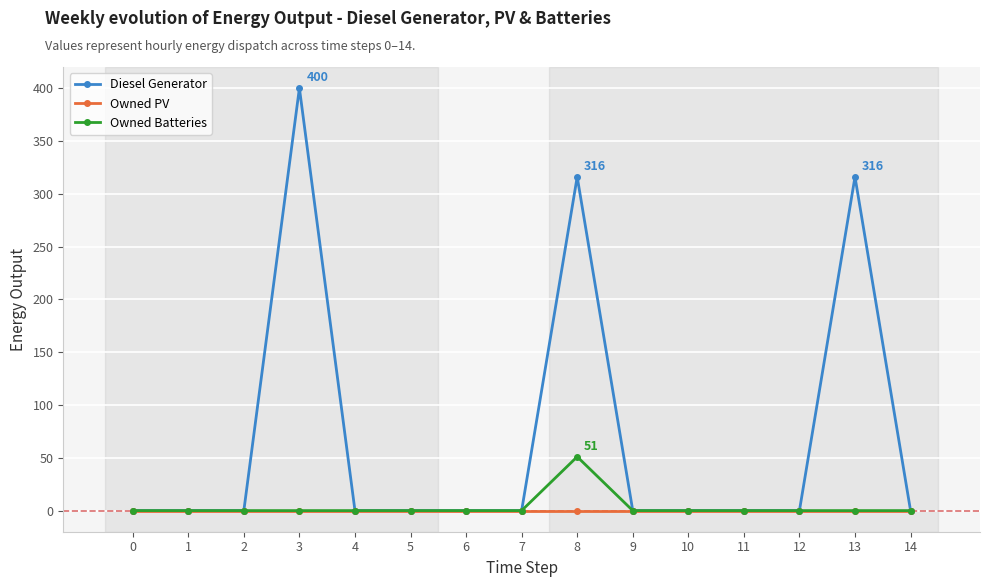

Reading left to right, extract all data points from this chart.

Diesel Generator: 0=0	1=0	2=0	3=400	4=0	5=0	6=0	7=0	8=316	9=0	10=0	11=0	12=0	13=316	14=0
Owned PV: 0=0	1=0	2=0	3=0	4=0	5=0	6=0	7=0	8=0	9=0	10=0	11=0	12=0	13=0	14=0
Owned Batteries: 0=0	1=0	2=0	3=0	4=0	5=0	6=0	7=0	8=51	9=0	10=0	11=0	12=0	13=0	14=0